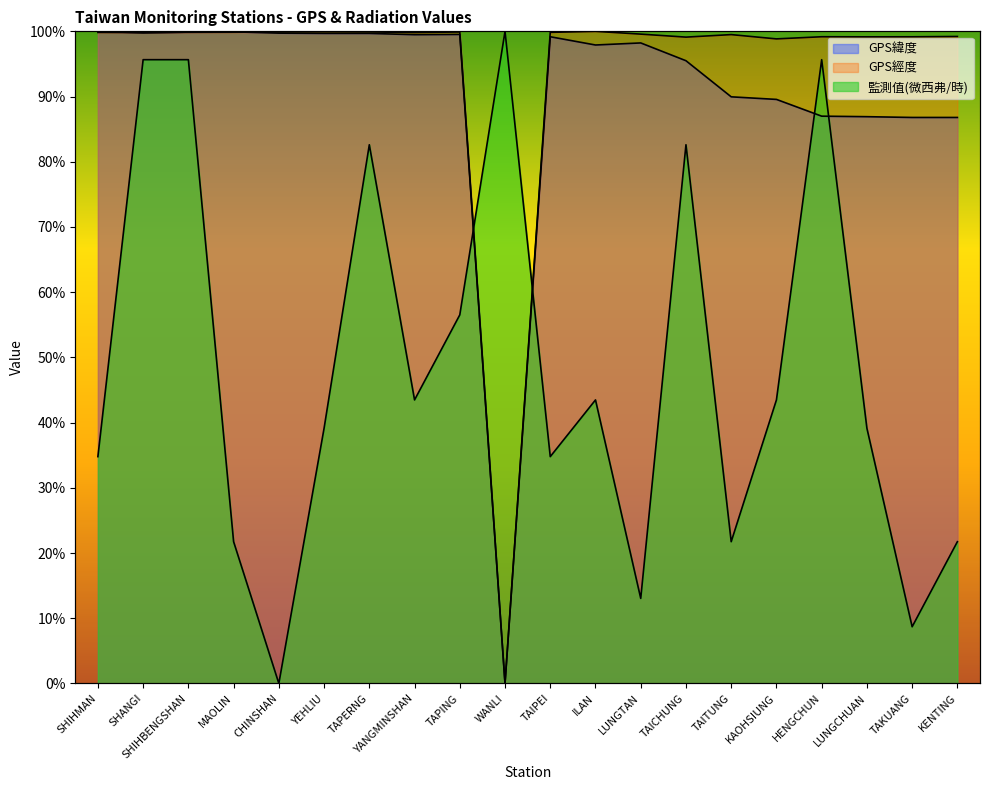

At which category is the sum across all series the highest?

SHIHBENGSHAN